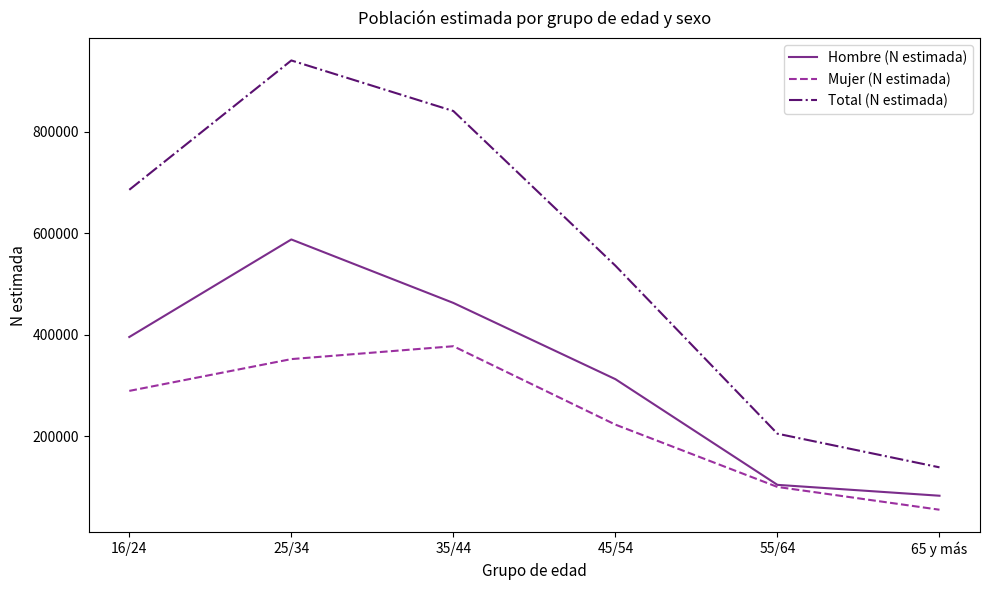

What is the minimum value shown in the chart?

55860